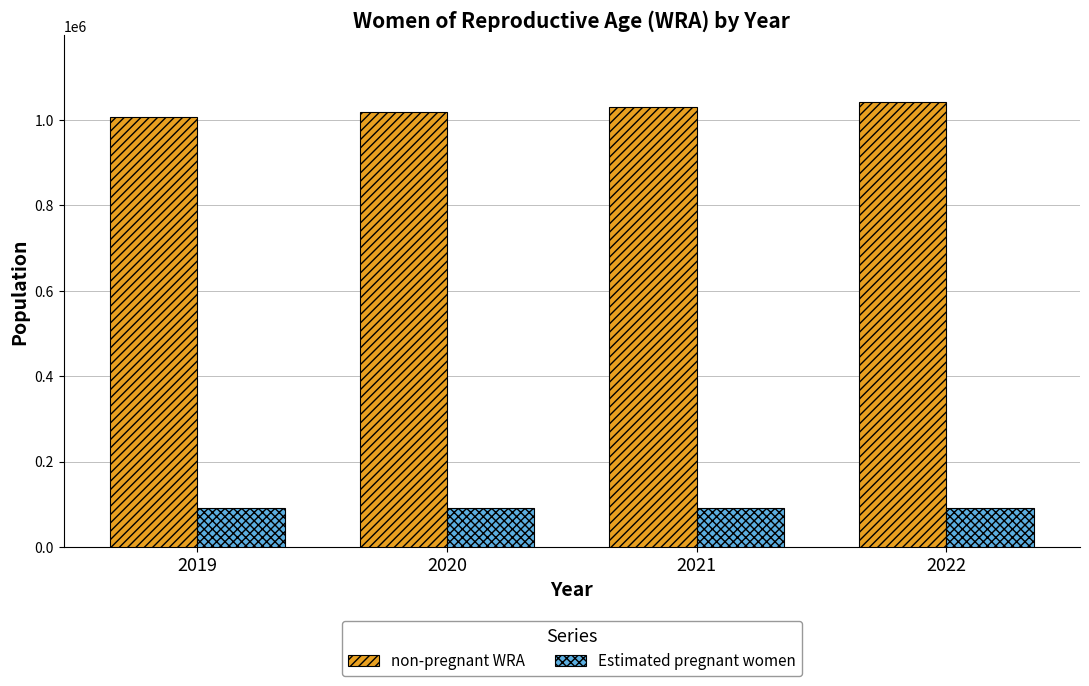

Rank the series by their maximum value, from highest to lowest.

non-pregnant WRA, Estimated pregnant women